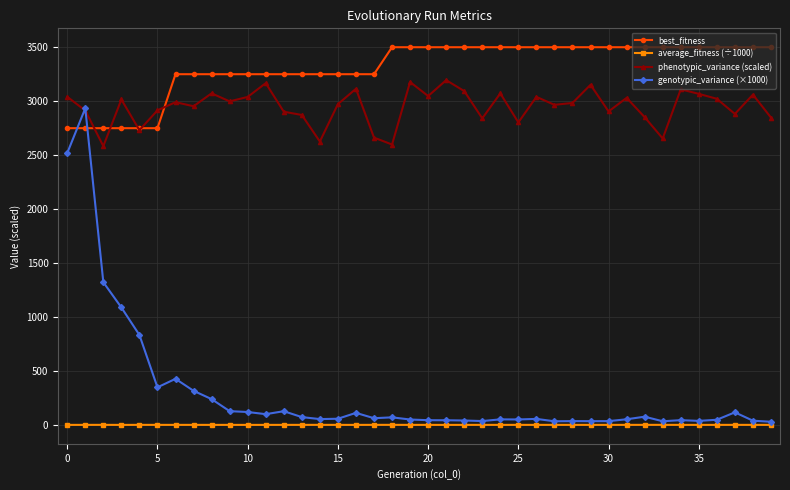

Which series has the largest range (max minus min)?

genotypic_variance (×1000)